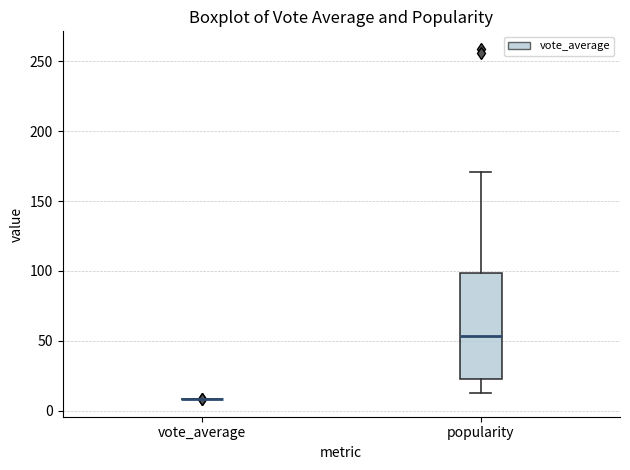

Reading left to right, read every box against the y-axis: the position of its median line, the range the box covers, and the ends of its whiskers. The values are not printed on the chart, so give them approximately, as read against the axis.

vote_average: box collapsed to a line at 10, whiskers 10 to 10
popularity: median 55, box 25 to 100, whiskers 10 to 170